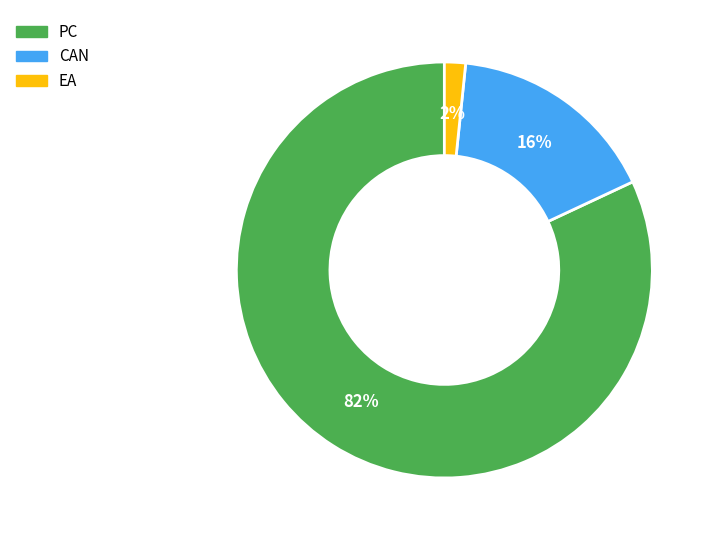

Is there a majority slice in this chart?

Yes